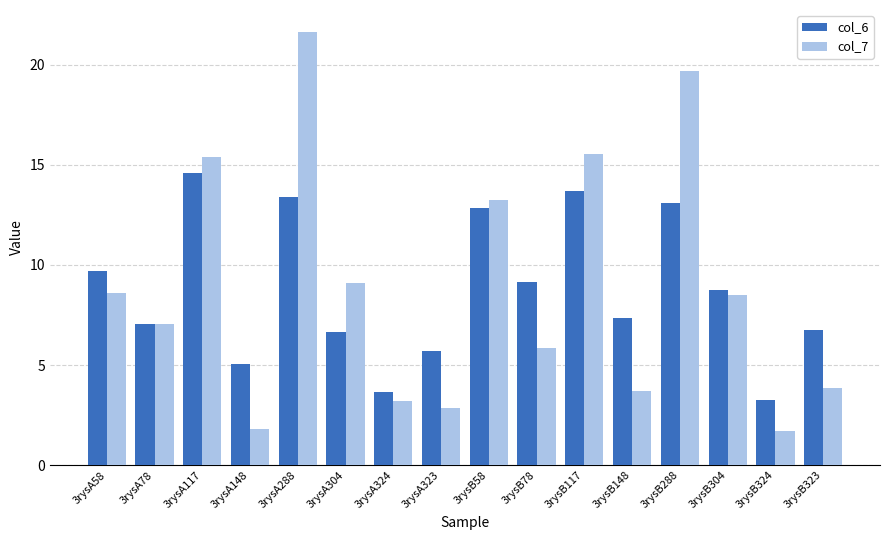

What are all the series names shown in the legend?

col_6, col_7